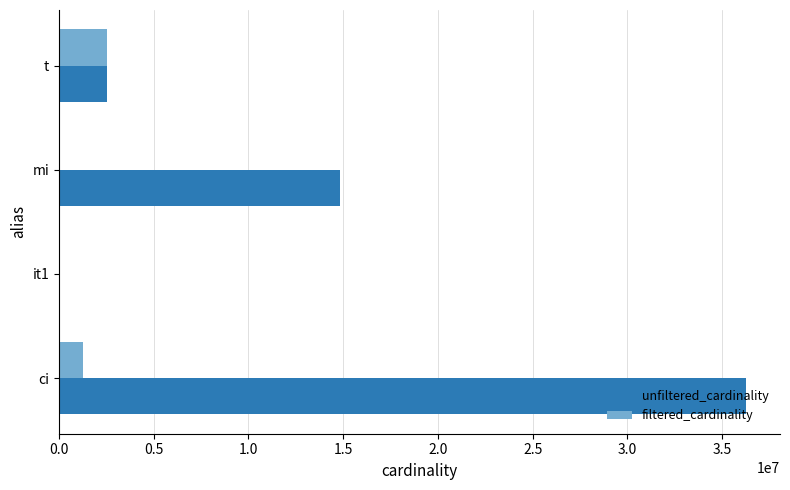

Is it true that filtered_cardinality equals 4295251 at t?

False